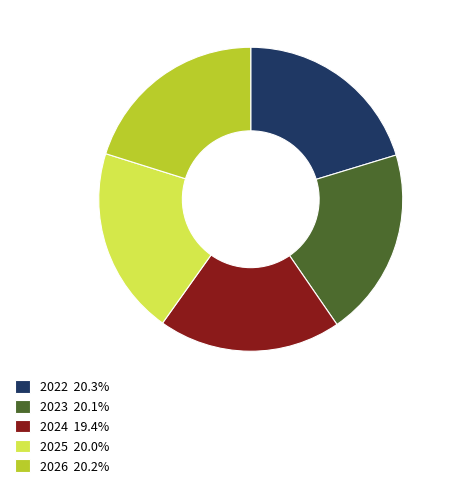

Is the sum of 2026 20.2% and 2024 19.4% greater than half?

No